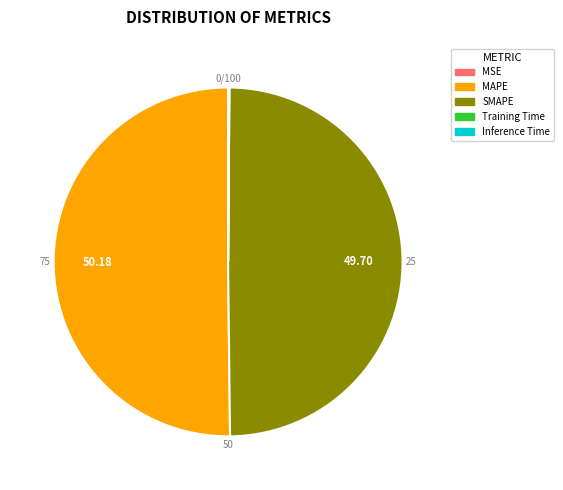

Between Training Time and MAPE, which is larger?

MAPE